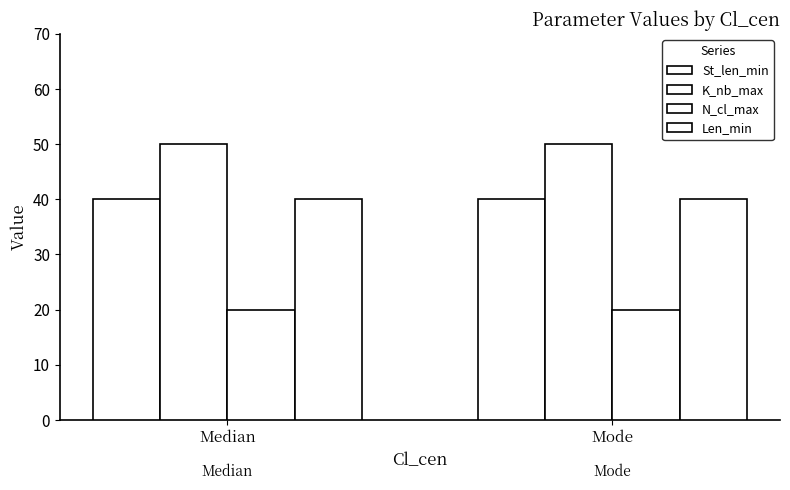

What is the label of the 1st bar from the left?

Median